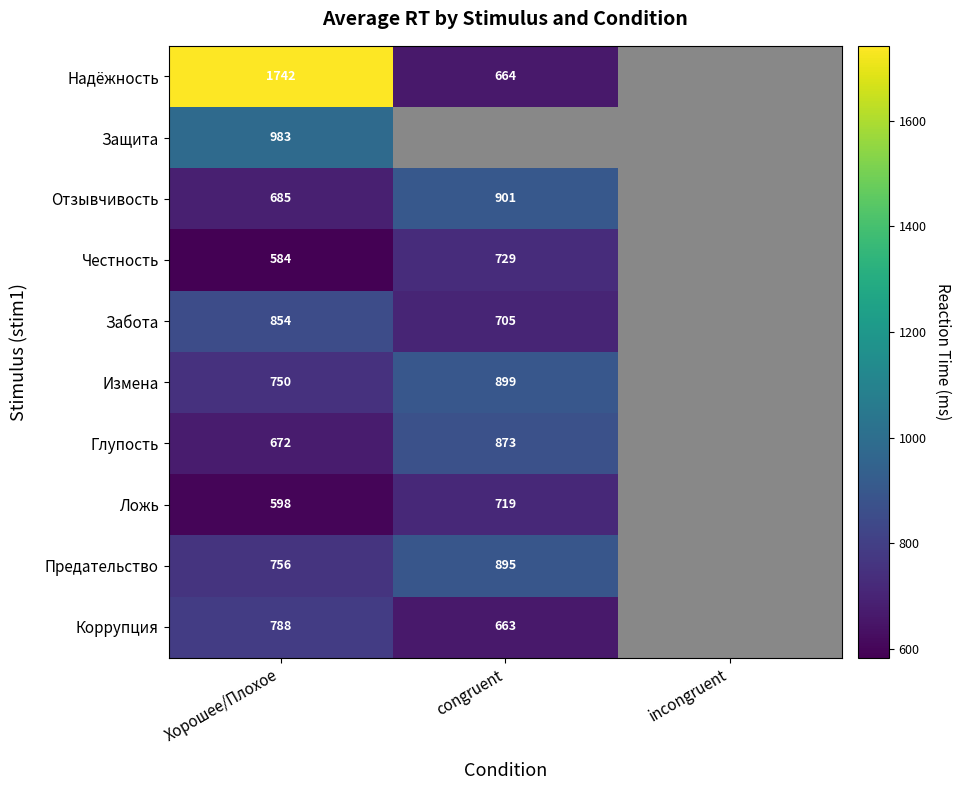

Is the value of Честность at congruent greater than the value of Измена at congruent?

No